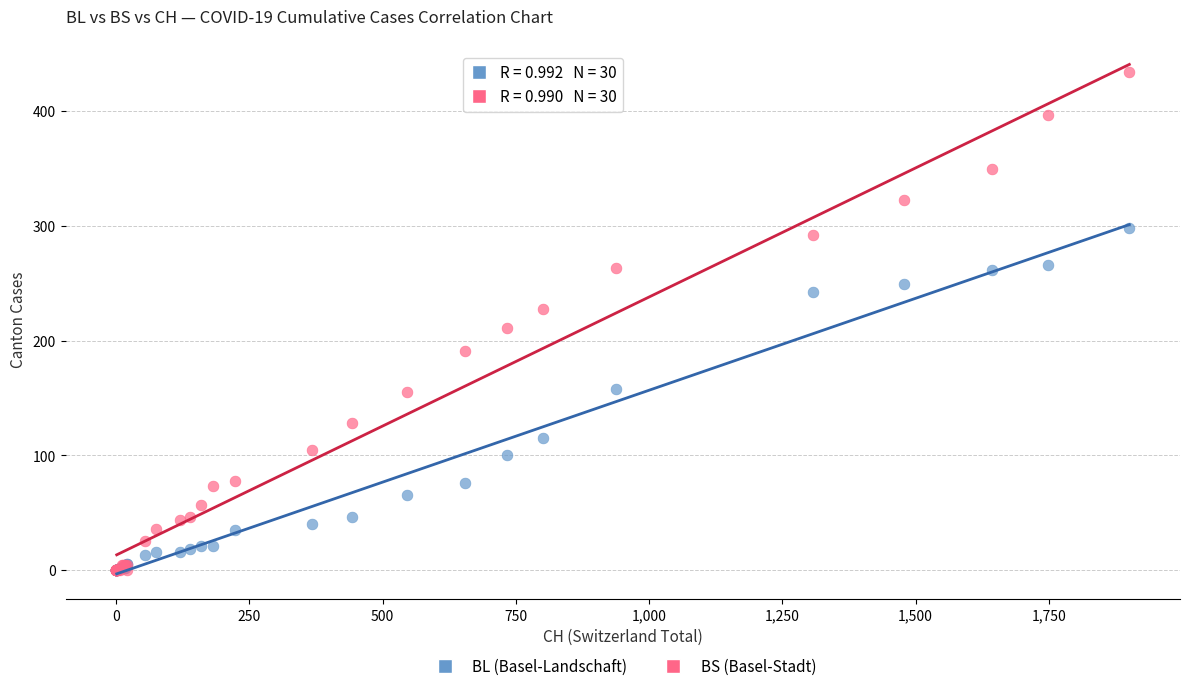

In the BS (Basel-Stadt) series, what Y value is closest to 217?

211